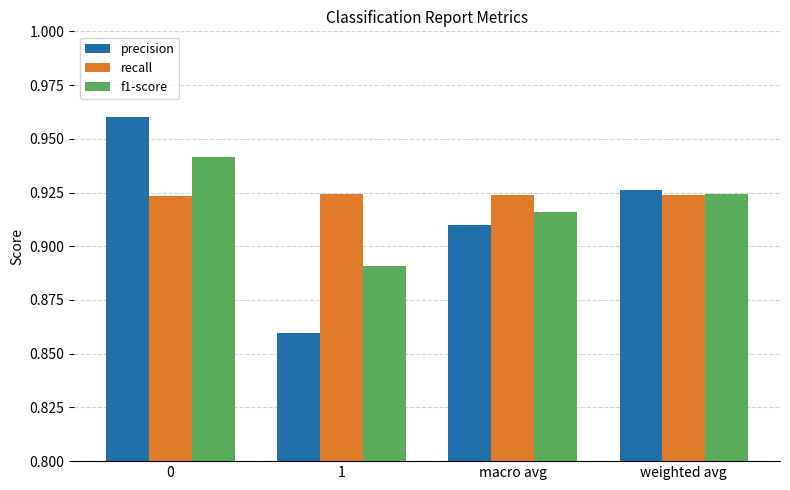

What is the total value across all series at 0?

2.8